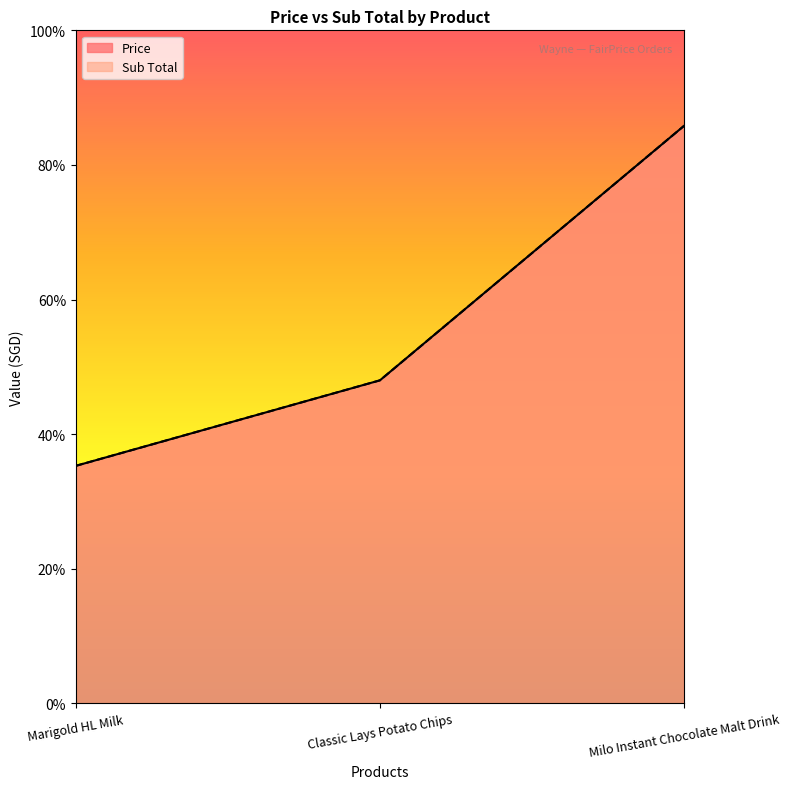

Reading right to left, transcribe all the data shown in this chart.

Price: Milo Instant Chocolate Malt Drink=8.6	Classic Lays Potato Chips=4.8	Marigold HL Milk=3.5
Sub Total: Milo Instant Chocolate Malt Drink=8.6	Classic Lays Potato Chips=4.8	Marigold HL Milk=3.5